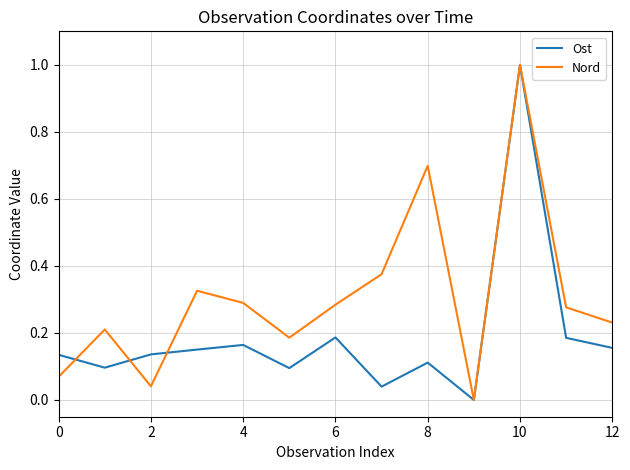

What is the maximum value shown in the chart?

1.0